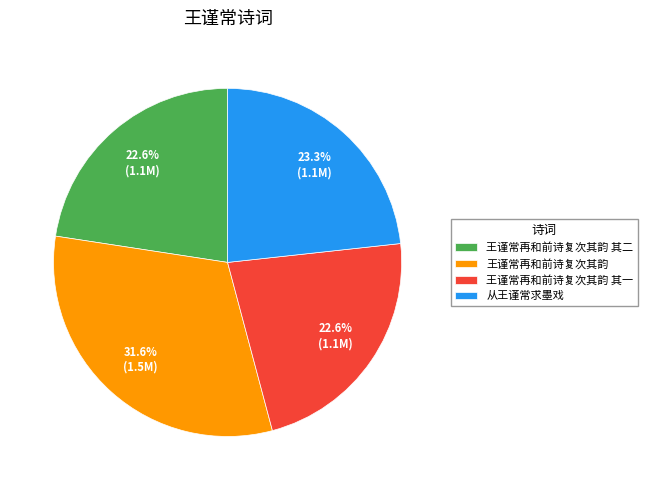

How much of the chart is everything except 从王谨常求墨戏?

76.7%